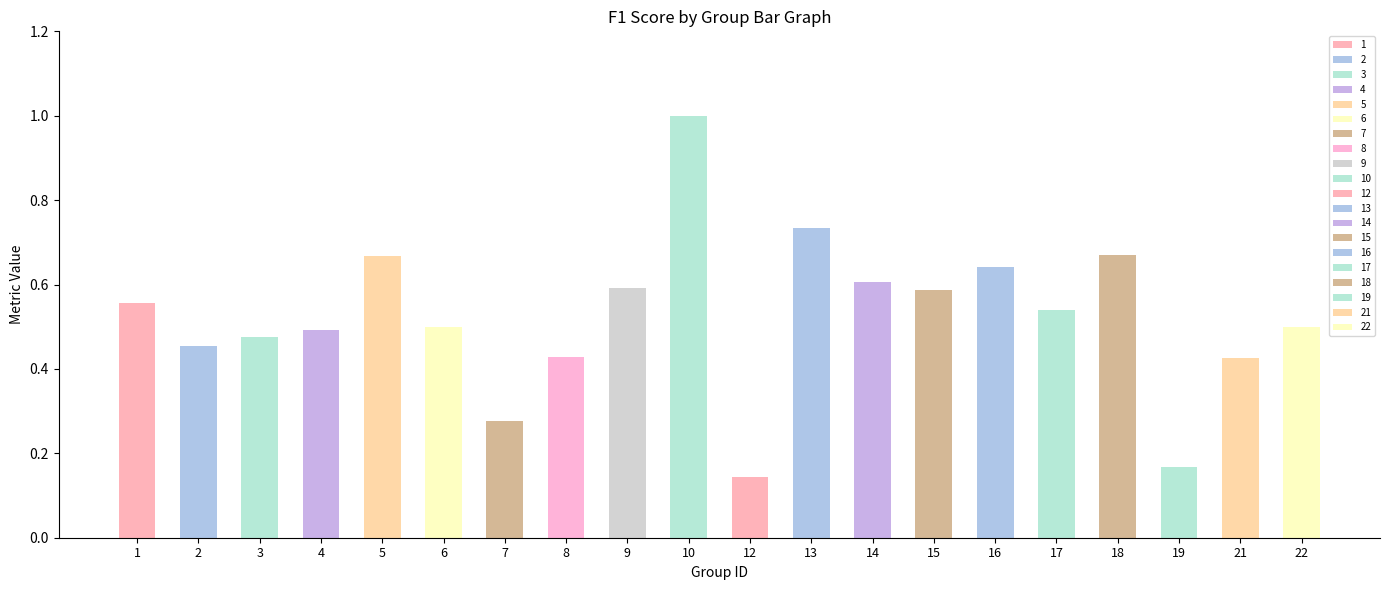

Is it true that the value at 1 is 0.8?

False